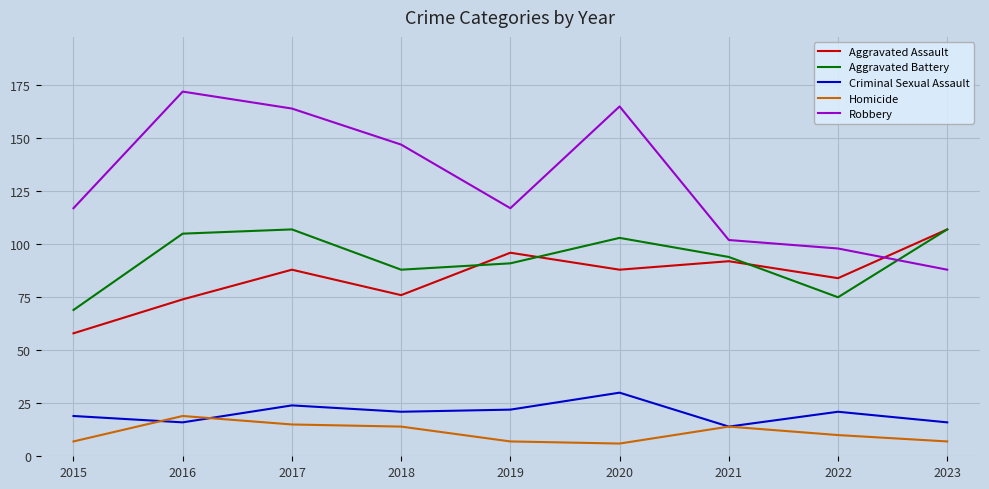

True or false: Aggravated Assault has more than 2 points higher than both neighbors.

True